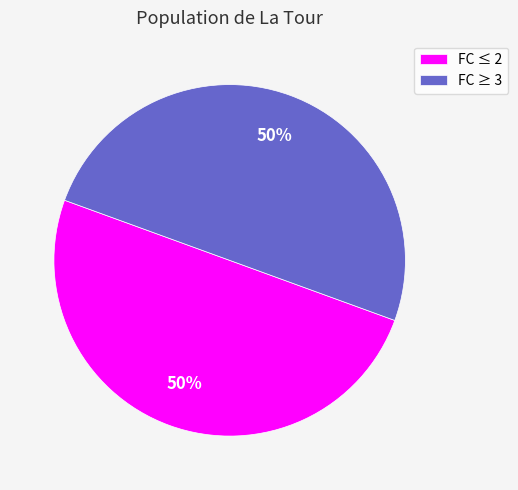

To the nearest percent, what is the difference between the largest and smallest slice percentages?

0%